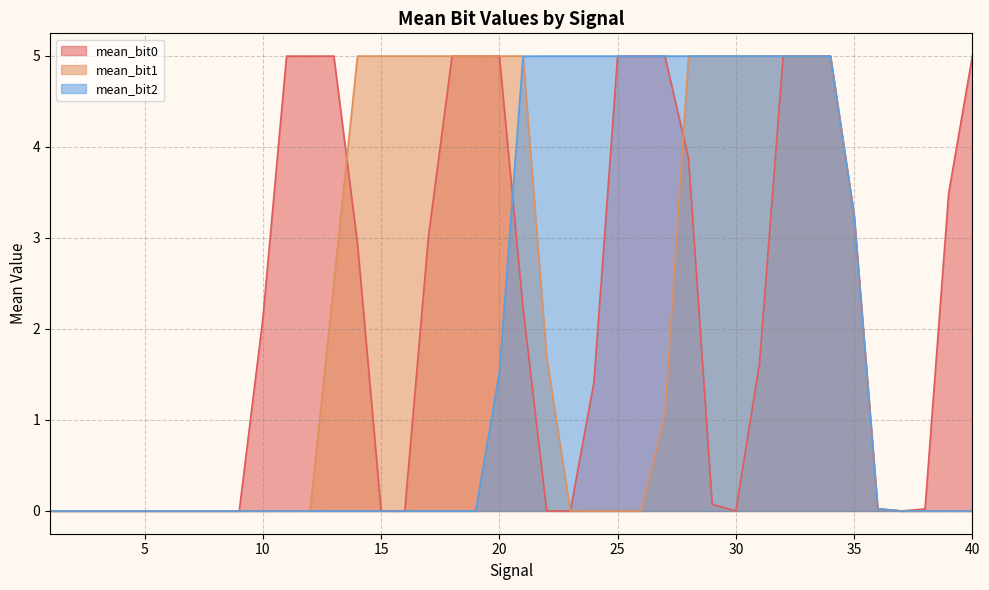

Which series changed the most between 7 and 40?

mean_bit0